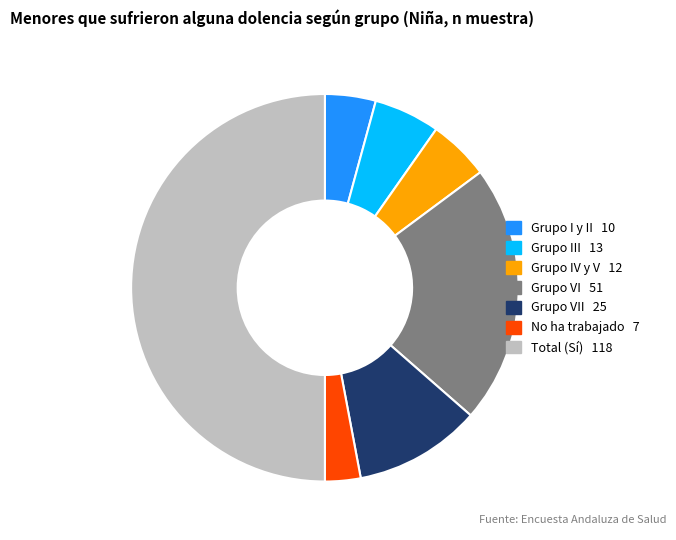

Count the number of slices in the pie.

7